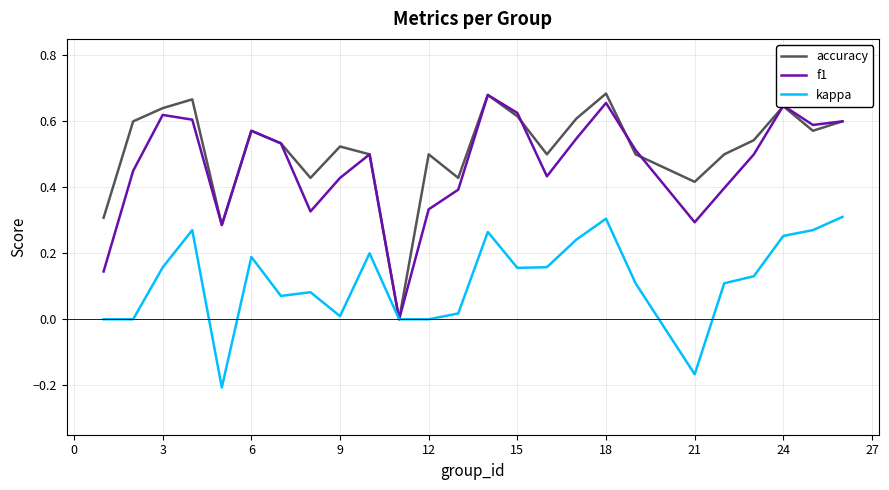

In kappa, how many points are higher than both neighbors (excluding endpoints)?

6